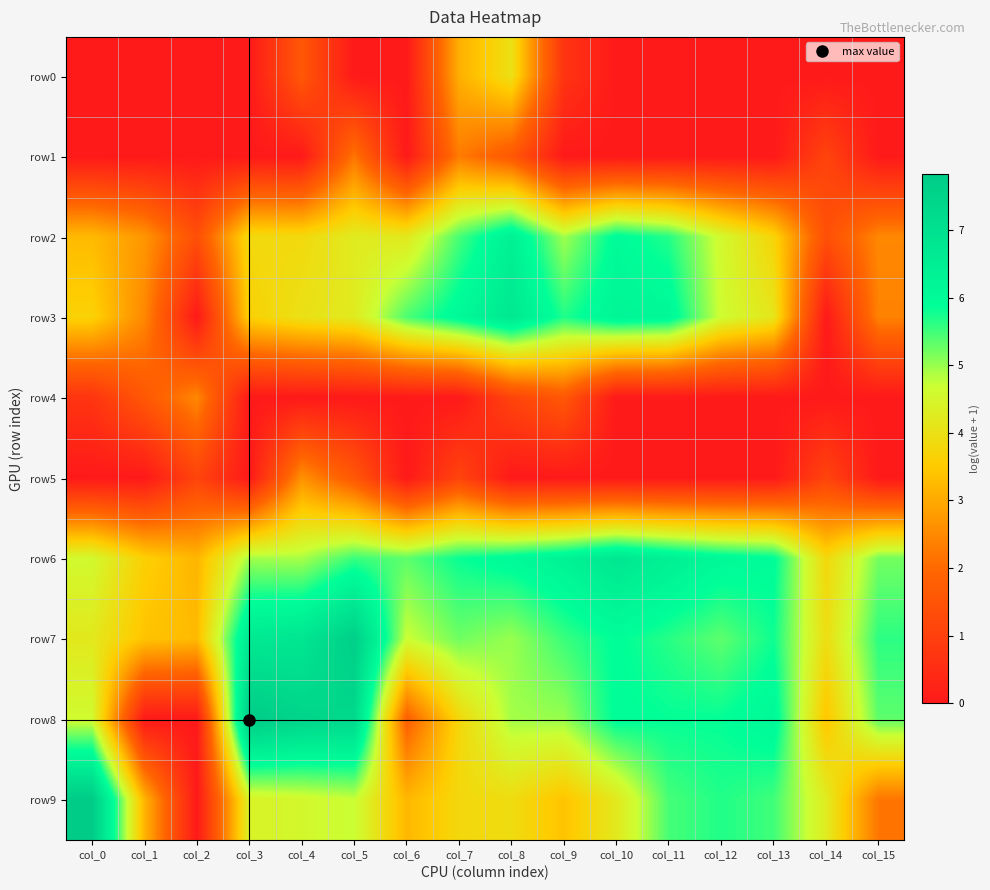

Reading right to left, what are all the values shown in this chart?

row0: col_15=0.0	col_14=0.0	col_13=0.0	col_12=0.0	col_11=0.0	col_10=0.0	col_9=0.7	col_8=4.0	col_7=3.1	col_6=0.0	col_5=0.0	col_4=1.6	col_3=0.0	col_2=0.0	col_1=0.0	col_0=0.0
row1: col_15=0.0	col_14=1.1	col_13=0.0	col_12=0.0	col_11=0.0	col_10=0.0	col_9=0.0	col_8=1.6	col_7=2.3	col_6=0.0	col_5=2.2	col_4=0.0	col_3=0.0	col_2=0.0	col_1=0.0	col_0=0.0
row2: col_15=2.5	col_14=1.4	col_13=3.7	col_12=4.6	col_11=5.7	col_10=6.0	col_9=4.9	col_8=6.4	col_7=5.5	col_6=4.2	col_5=4.2	col_4=3.8	col_3=3.9	col_2=1.4	col_1=2.7	col_0=3.3
row3: col_15=2.4	col_14=0.0	col_13=4.1	col_12=4.6	col_11=6.1	col_10=6.2	col_9=5.7	col_8=6.7	col_7=6.1	col_6=5.4	col_5=4.2	col_4=4.0	col_3=3.6	col_2=0.0	col_1=2.5	col_0=3.7
row4: col_15=0.0	col_14=0.0	col_13=0.0	col_12=0.0	col_11=0.0	col_10=0.0	col_9=1.6	col_8=1.1	col_7=0.0	col_6=0.0	col_5=0.0	col_4=0.0	col_3=0.0	col_2=2.5	col_1=1.6	col_0=0.7
row5: col_15=0.0	col_14=1.1	col_13=0.0	col_12=0.0	col_11=0.0	col_10=0.0	col_9=0.0	col_8=0.0	col_7=1.1	col_6=0.0	col_5=1.6	col_4=2.6	col_3=0.0	col_2=1.1	col_1=0.0	col_0=0.0
row6: col_15=5.2	col_14=3.8	col_13=5.9	col_12=6.1	col_11=6.4	col_10=6.8	col_9=6.3	col_8=6.0	col_7=5.8	col_6=5.3	col_5=5.5	col_4=4.9	col_3=4.9	col_2=3.2	col_1=3.6	col_0=4.6
row7: col_15=5.6	col_14=3.9	col_13=5.8	col_12=5.3	col_11=5.6	col_10=5.9	col_9=5.5	col_8=5.0	col_7=5.2	col_6=4.7	col_5=7.7	col_4=6.8	col_3=6.7	col_2=3.3	col_1=3.4	col_0=4.2
row8: col_15=5.3	col_14=3.4	col_13=6.1	col_12=5.8	col_11=5.8	col_10=5.9	col_9=5.0	col_8=4.9	col_7=3.8	col_6=1.8	col_5=7.3	col_4=7.5	col_3=7.8	col_2=0.0	col_1=0.0	col_0=4.6
row9: col_15=2.2	col_14=4.3	col_13=5.5	col_12=5.7	col_11=5.5	col_10=4.2	col_9=3.4	col_8=3.9	col_7=3.8	col_6=3.2	col_5=4.7	col_4=4.5	col_3=4.4	col_2=0.0	col_1=3.2	col_0=7.8